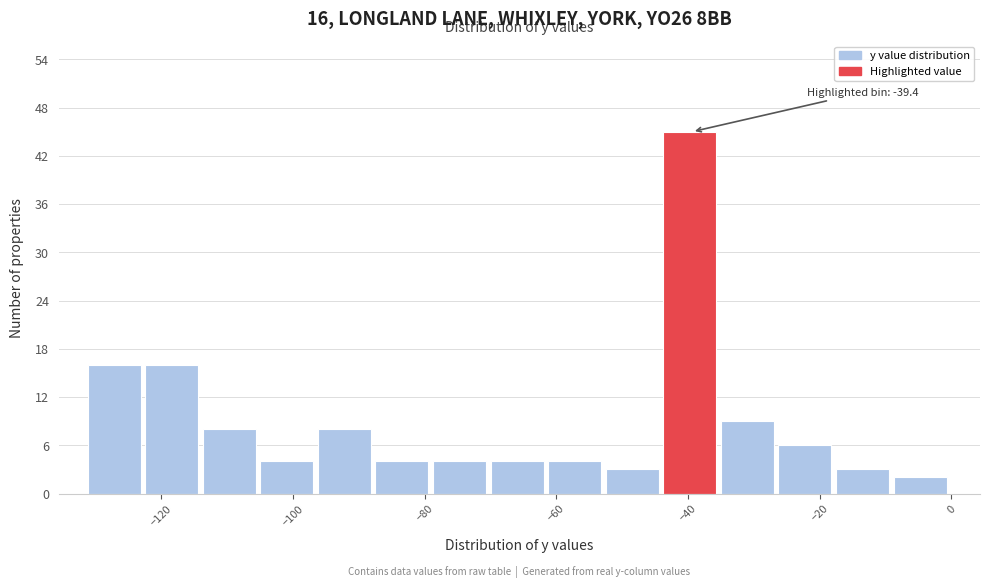

Which range on the x-axis has the tallest bar?

-44 to -34